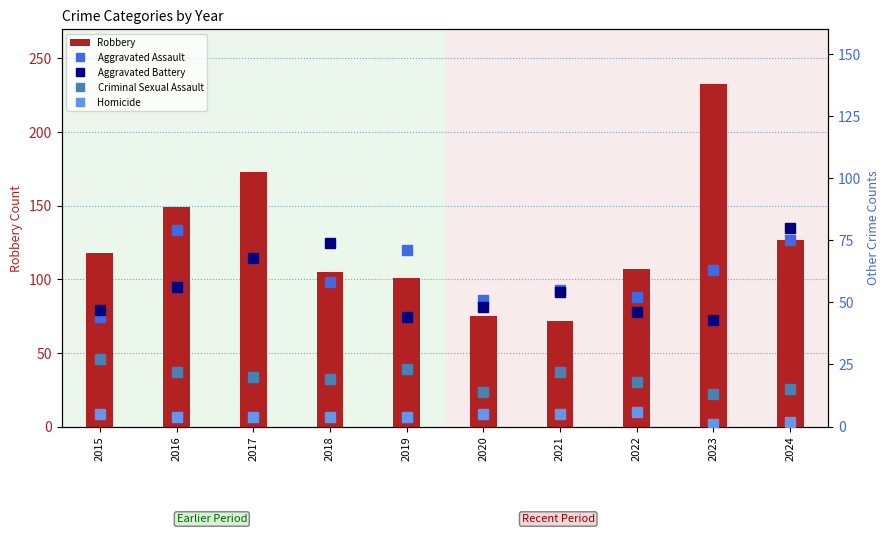

Where does the Robbery series first go above 118?

2016